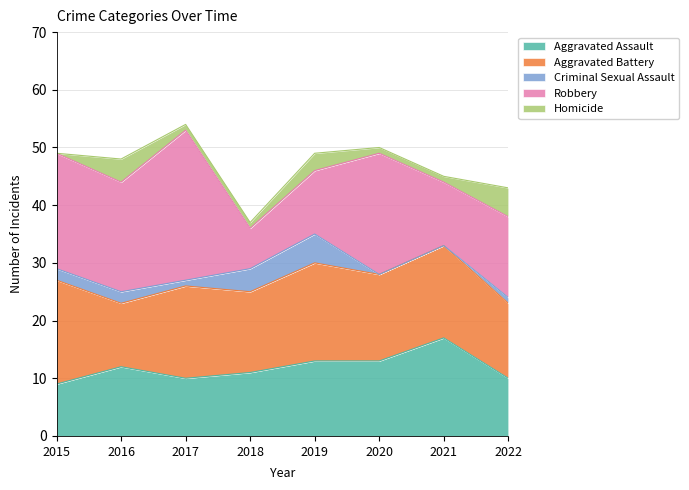

At which category does the chart reach its minimum across all series?

2020